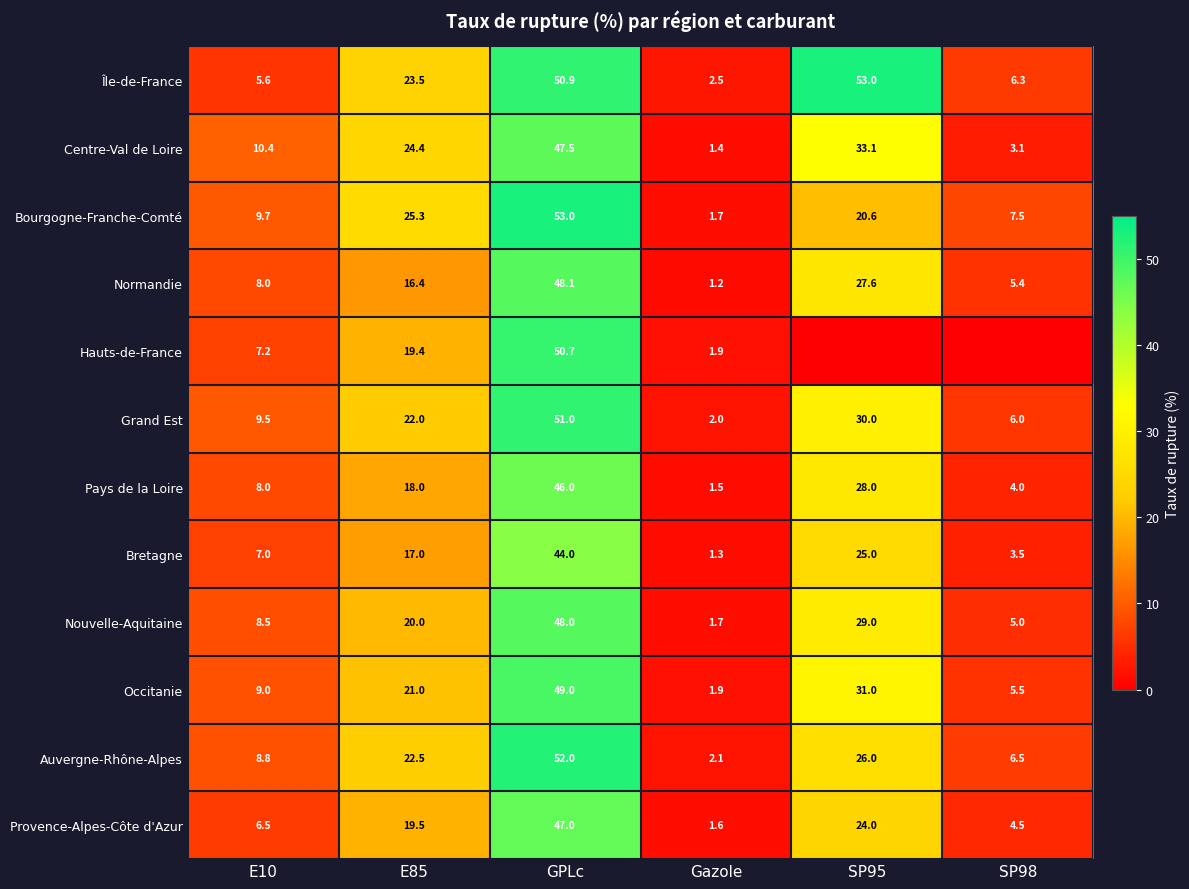

Rank the series at E85 from highest to lowest value.

Bourgogne-Franche-Comté, Centre-Val de Loire, Île-de-France, Auvergne-Rhône-Alpes, Grand Est, Occitanie, Nouvelle-Aquitaine, Provence-Alpes-Côte d'Azur, Hauts-de-France, Pays de la Loire, Bretagne, Normandie